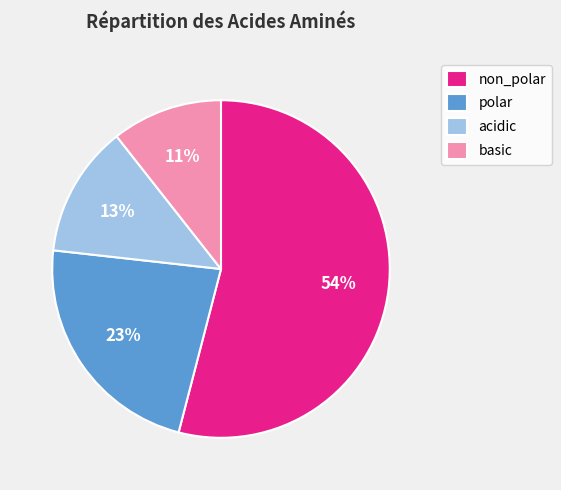

Does any single category account for the majority?

Yes